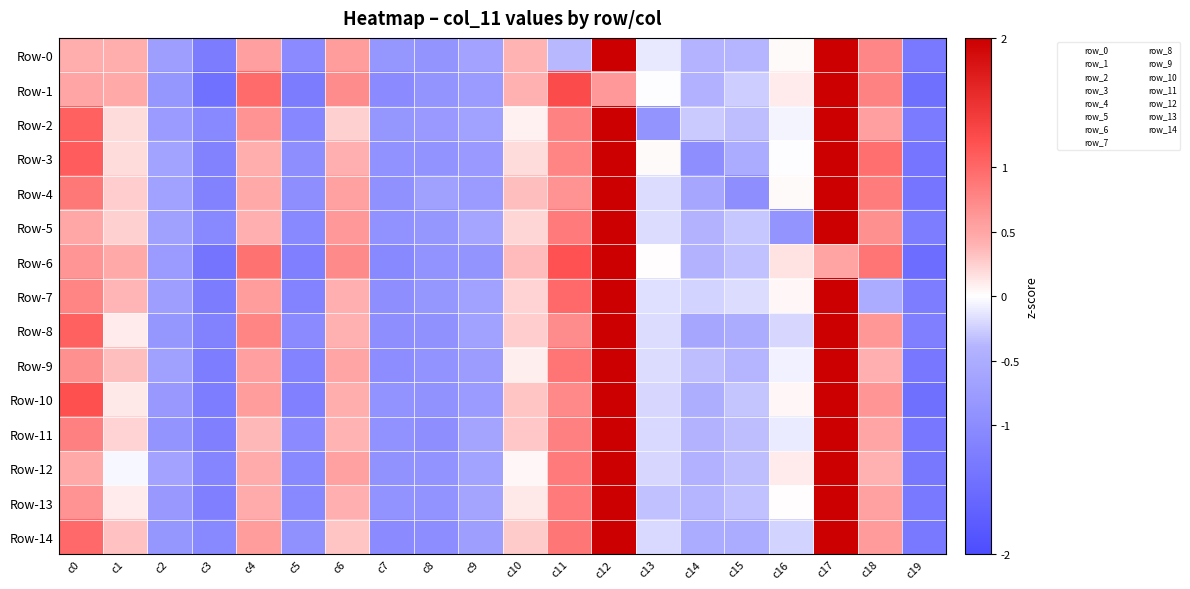

What is the smallest value displayed?

-1.5